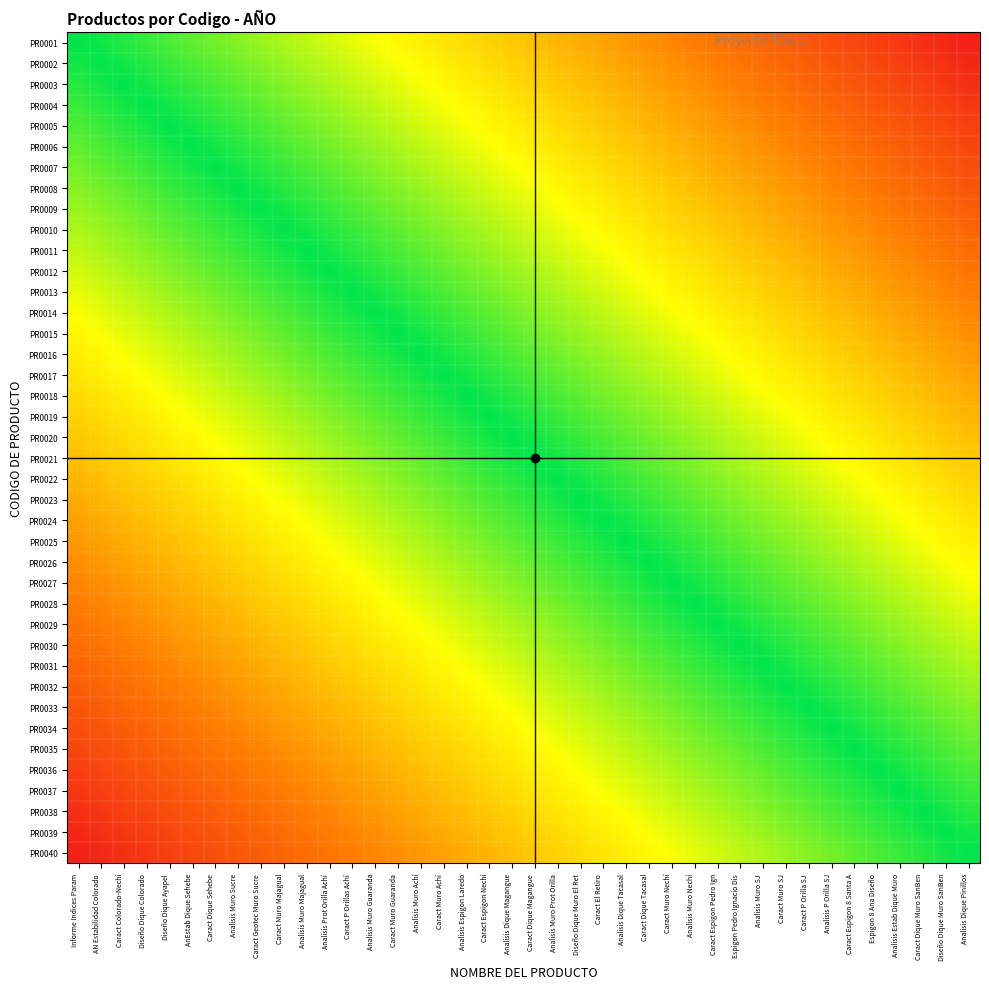

What is the smallest value displayed?

2014.0